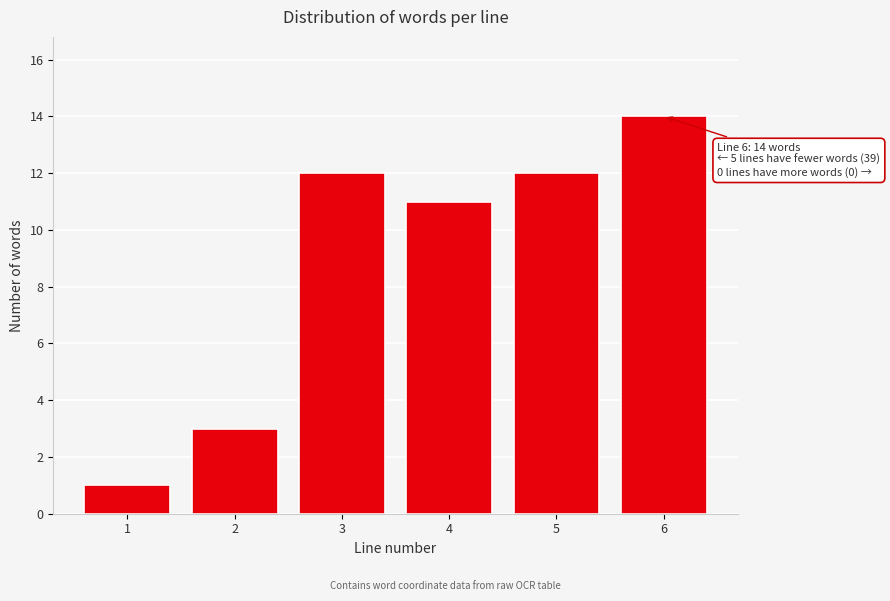

Reading left to right, what are all the values shown in this chart?

1	3	12	11	12	14